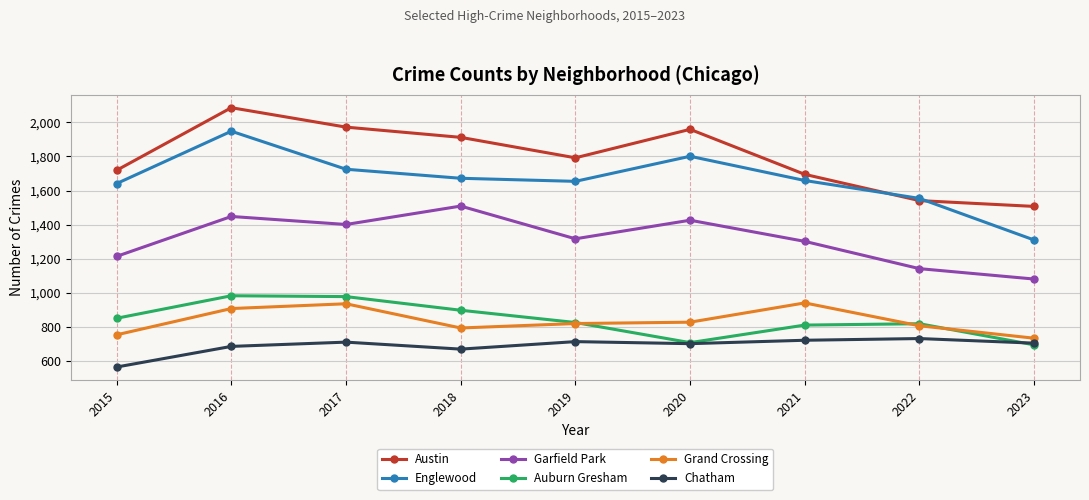

What is the approximate value of Austin at 2023?

1507